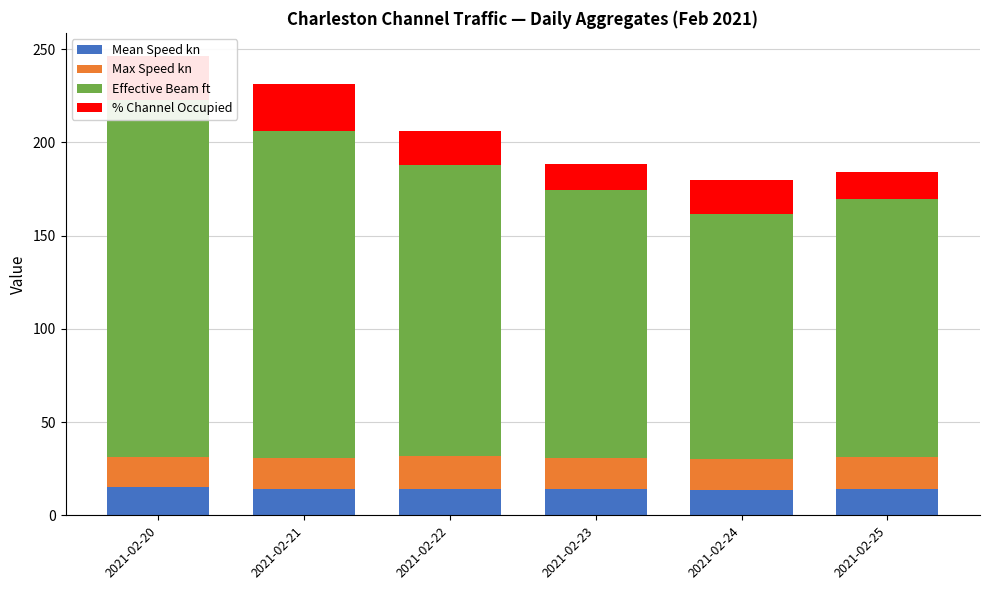

What is the sum of all Effective Beam ft values?

935.4